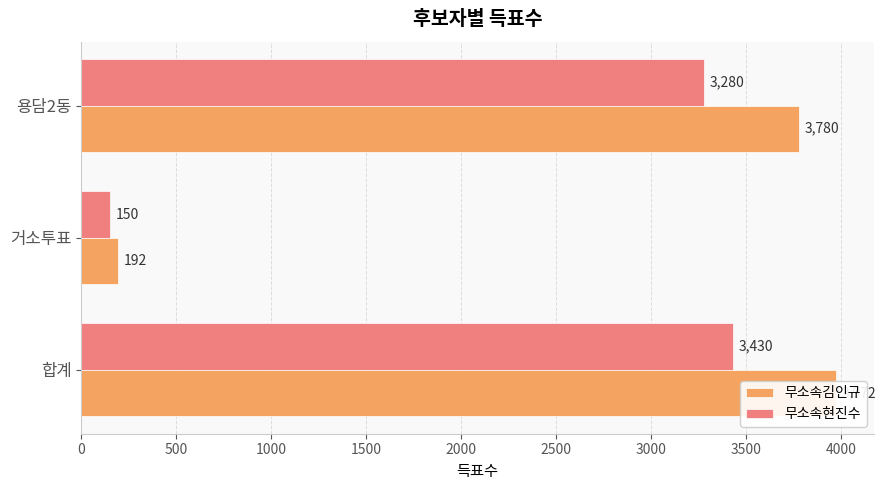

Rank the series by their maximum value, from lowest to highest.

무소속현진수, 무소속김인규